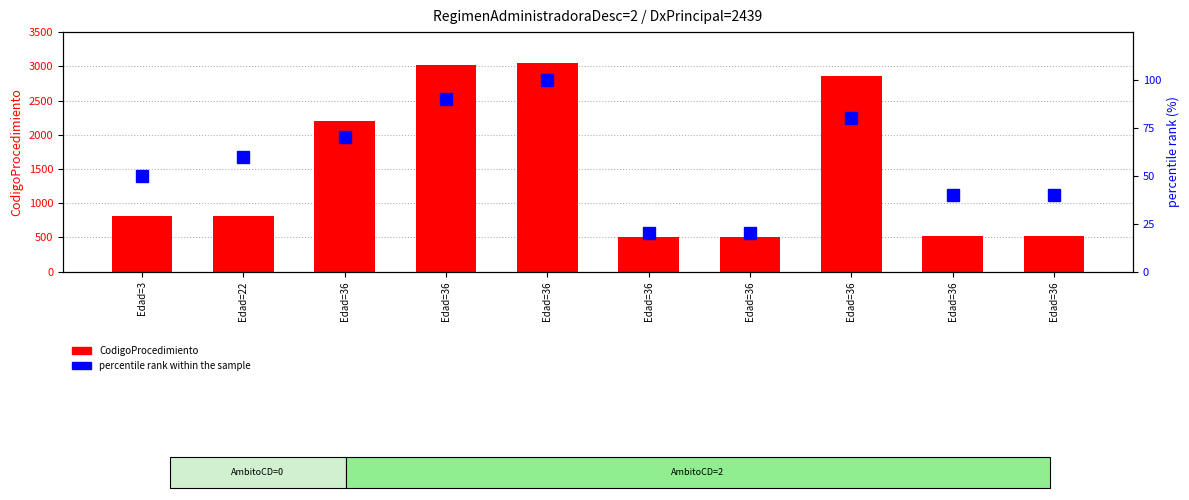

The percentile rank within the sample series shows 80 at Edad=36. True or false?

True